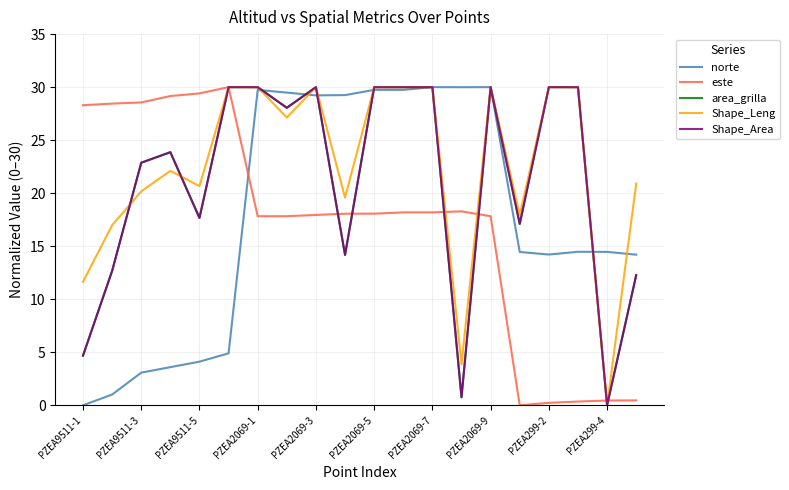

What is the maximum value for area_grilla?

30.0